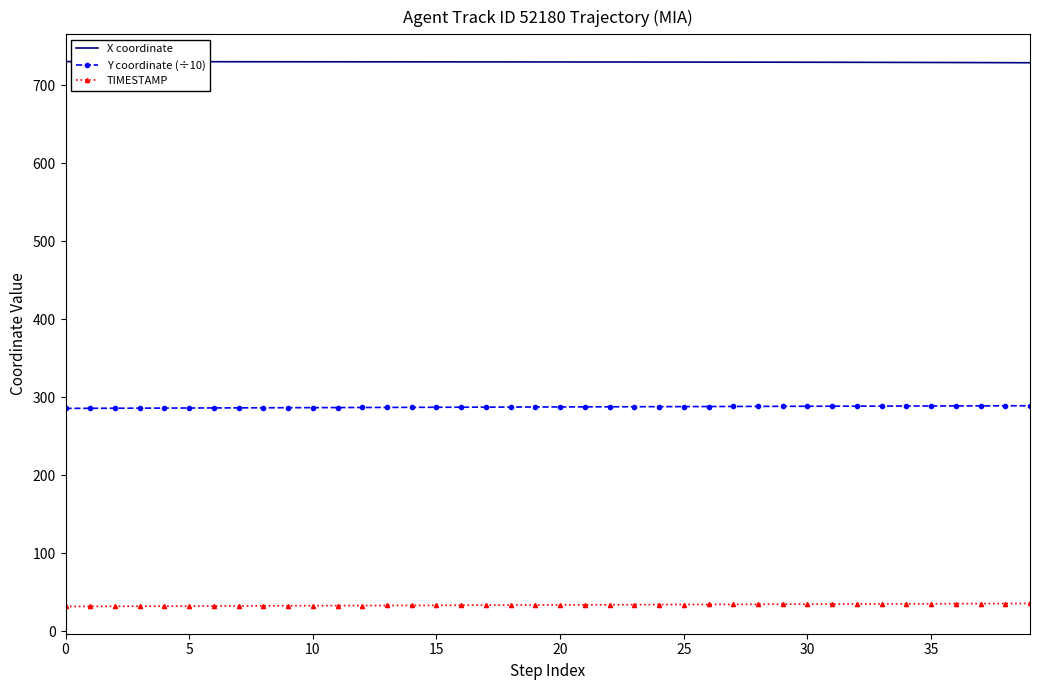

True or false: X coordinate and Y coordinate (÷10) cross at least once.

False